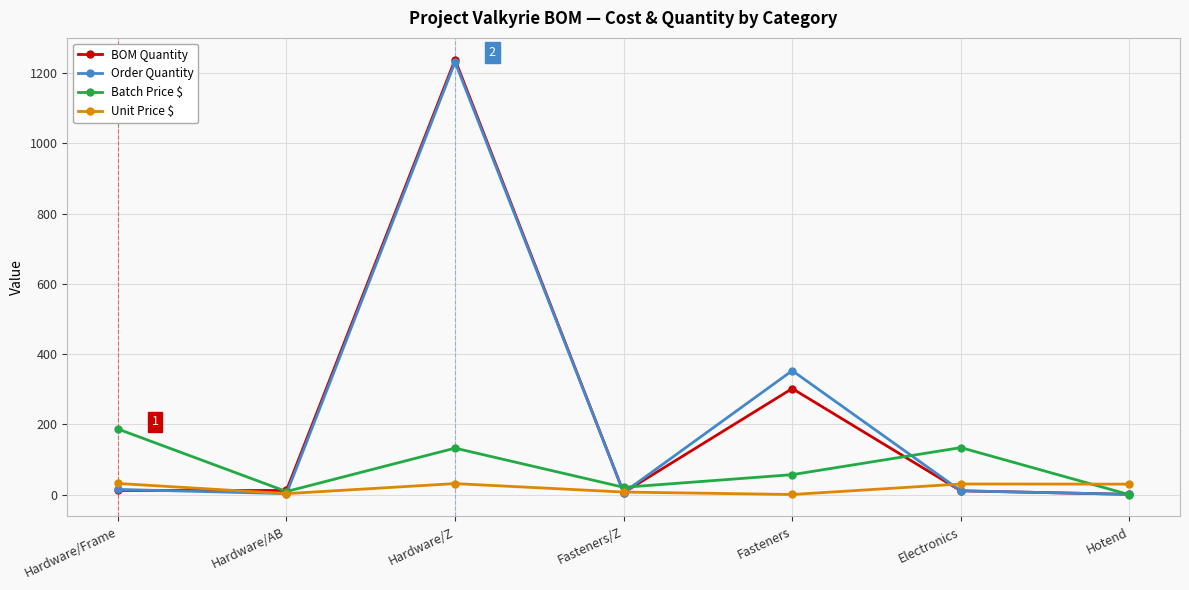

What is the label of the 2nd point from the right?

Electronics